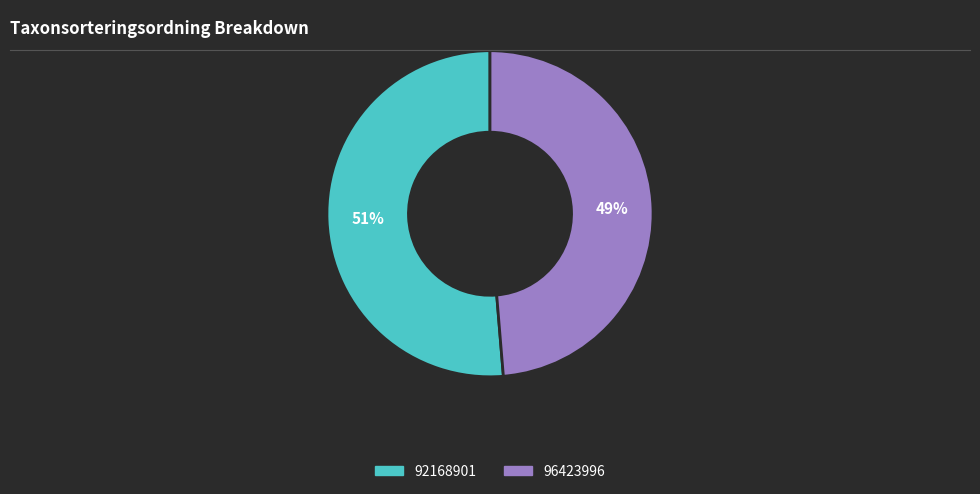

Is it true that 96423996 is 49% of the pie?

True